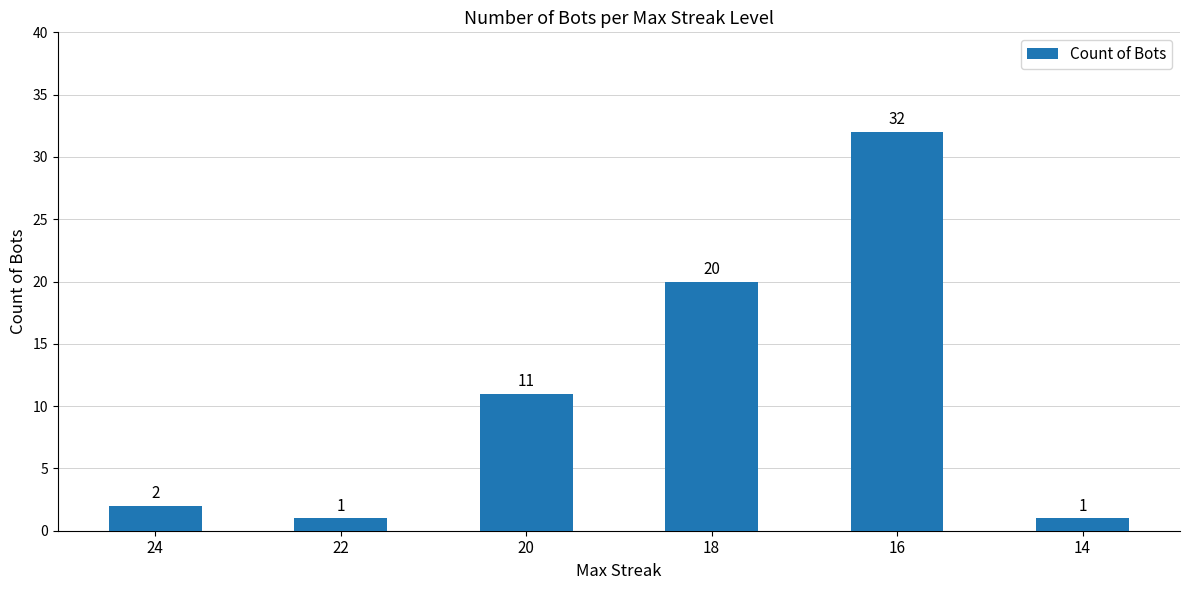

Reading left to right, extract all data points from this chart.

2	1	11	20	32	1